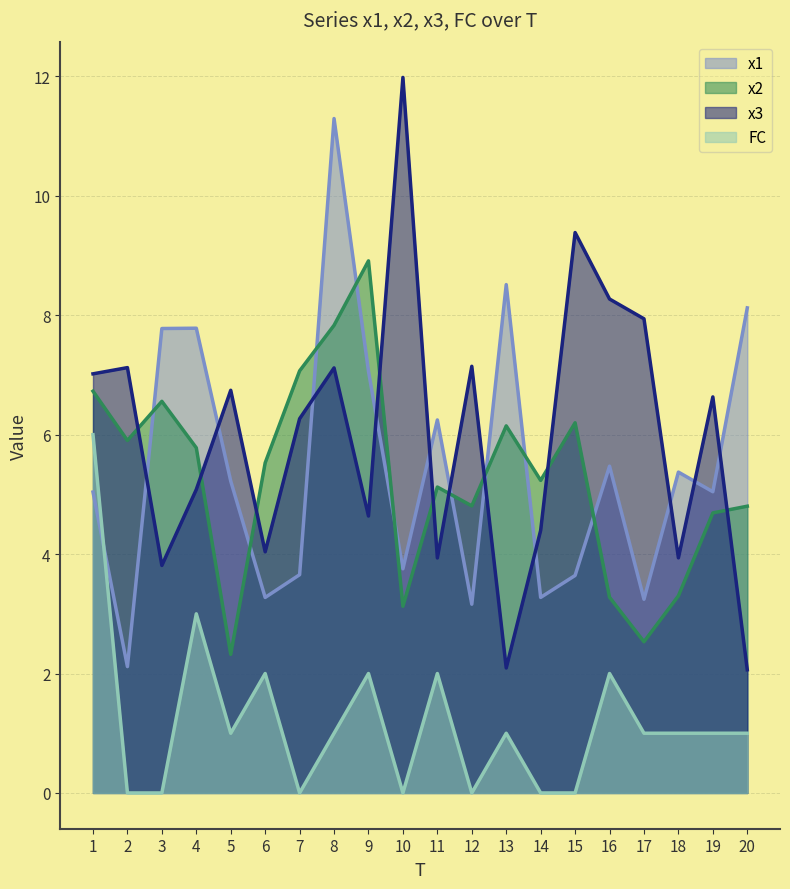

Reading left to right, list all the values displayed in this chart.

x1: 5.0	2.1	7.8	7.8	5.2	3.3	3.7	11.3	7.1	3.8	6.2	3.2	8.5	3.3	3.6	5.5	3.2	5.4	5.0	8.1
x2: 6.7	5.9	6.6	5.8	2.3	5.5	7.1	7.8	8.9	3.1	5.1	4.8	6.1	5.2	6.2	3.3	2.5	3.3	4.7	4.8
x3: 7.0	7.1	3.8	5.1	6.7	4.0	6.3	7.1	4.6	12.0	3.9	7.1	2.1	4.4	9.4	8.3	7.9	3.9	6.6	2.1
FC: 6.0	0.0	0.0	3.0	1.0	2.0	0.0	1.0	2.0	0.0	2.0	0.0	1.0	0.0	0.0	2.0	1.0	1.0	1.0	1.0